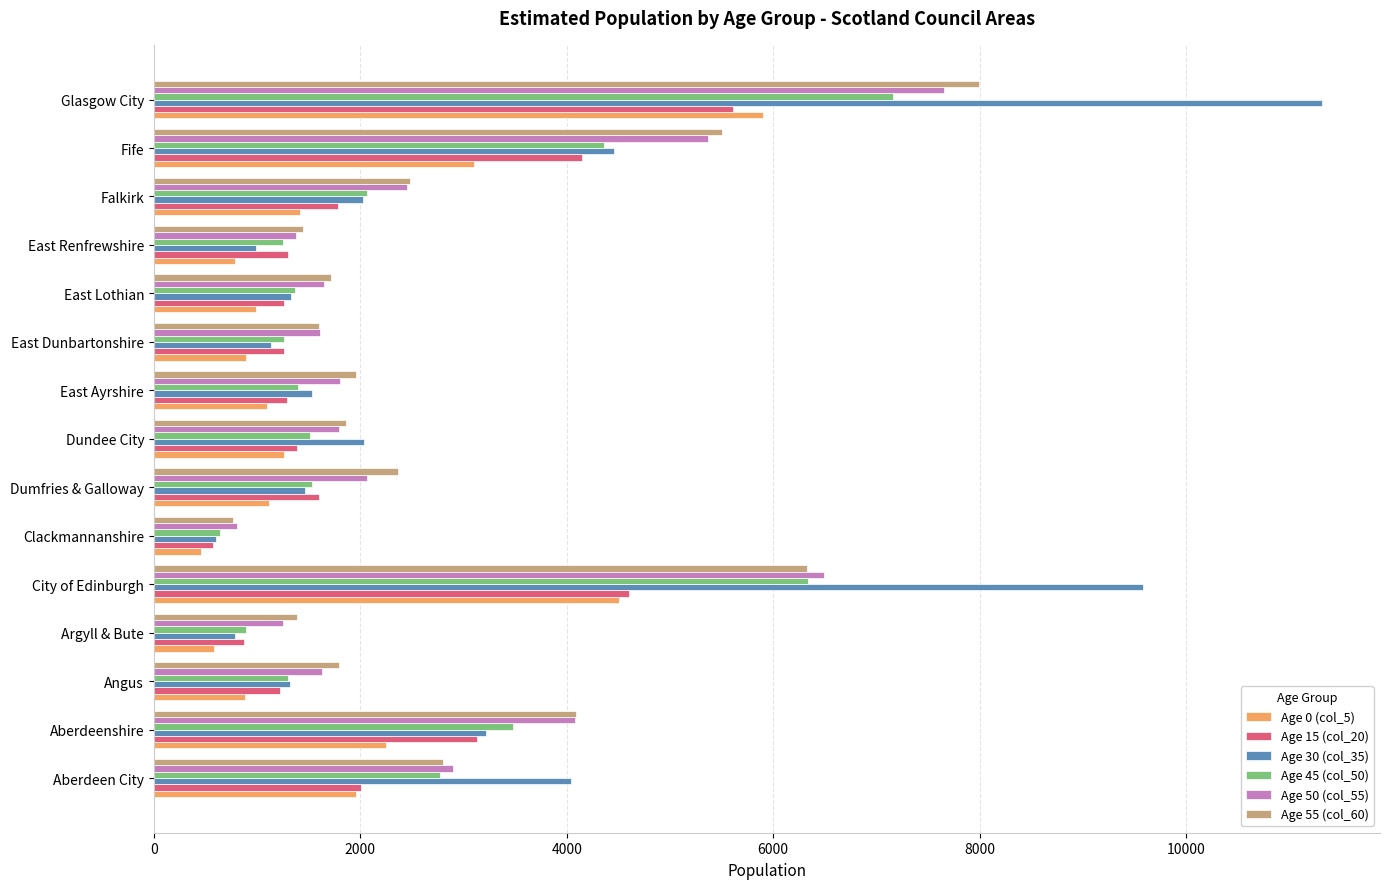

Which series has the widest spread of values?

Age 30 (col_35)